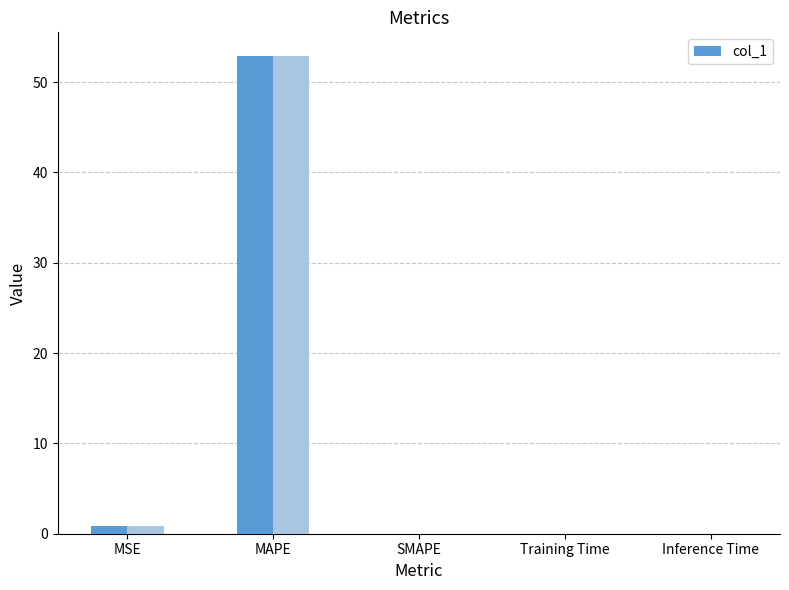

Rank the categories by value from highest to lowest.

MAPE, MSE, Inference Time, Training Time, SMAPE